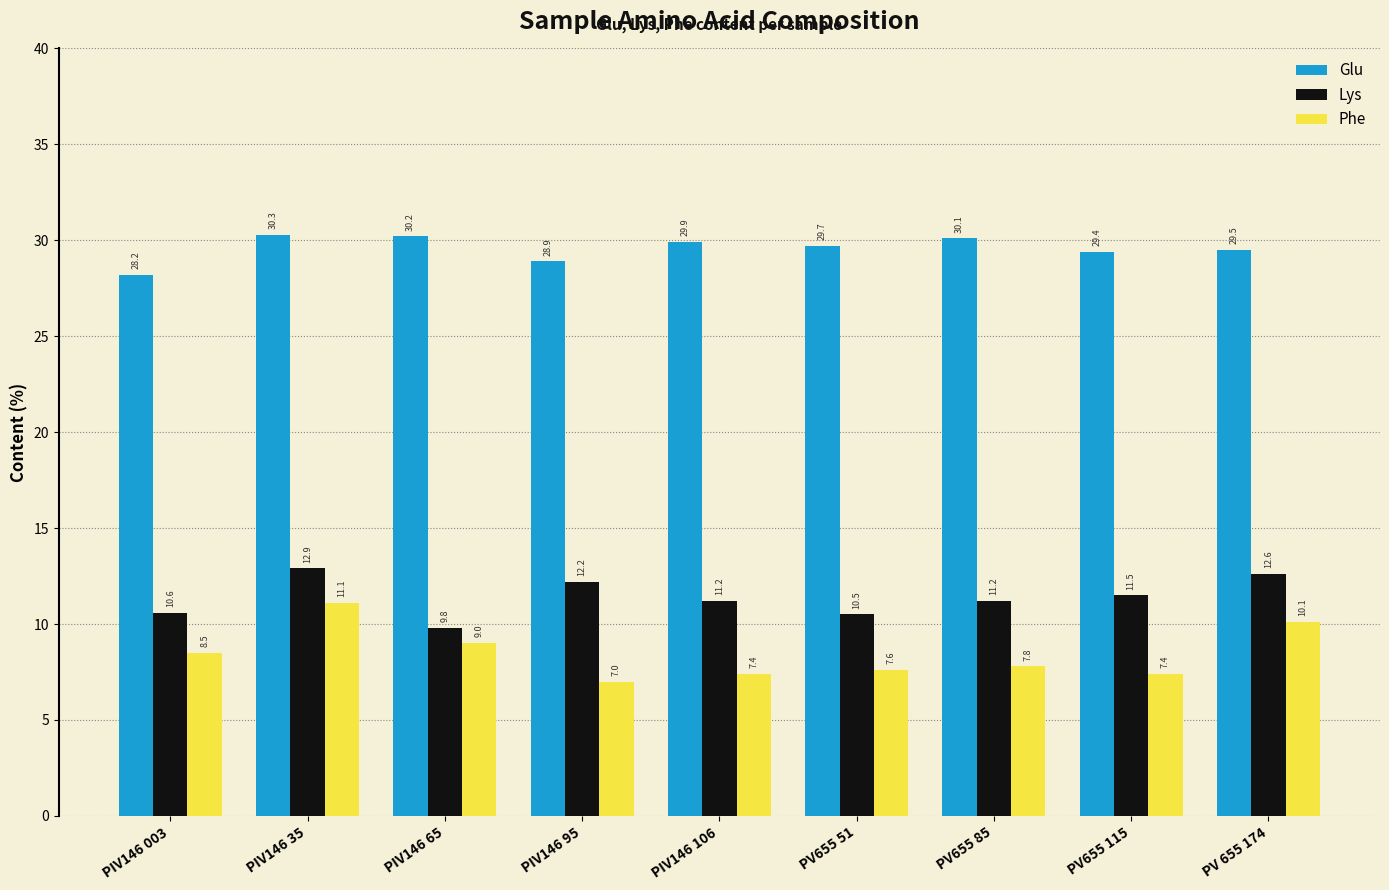

What is the difference between the highest and lowest values at PIV146 95?

21.9